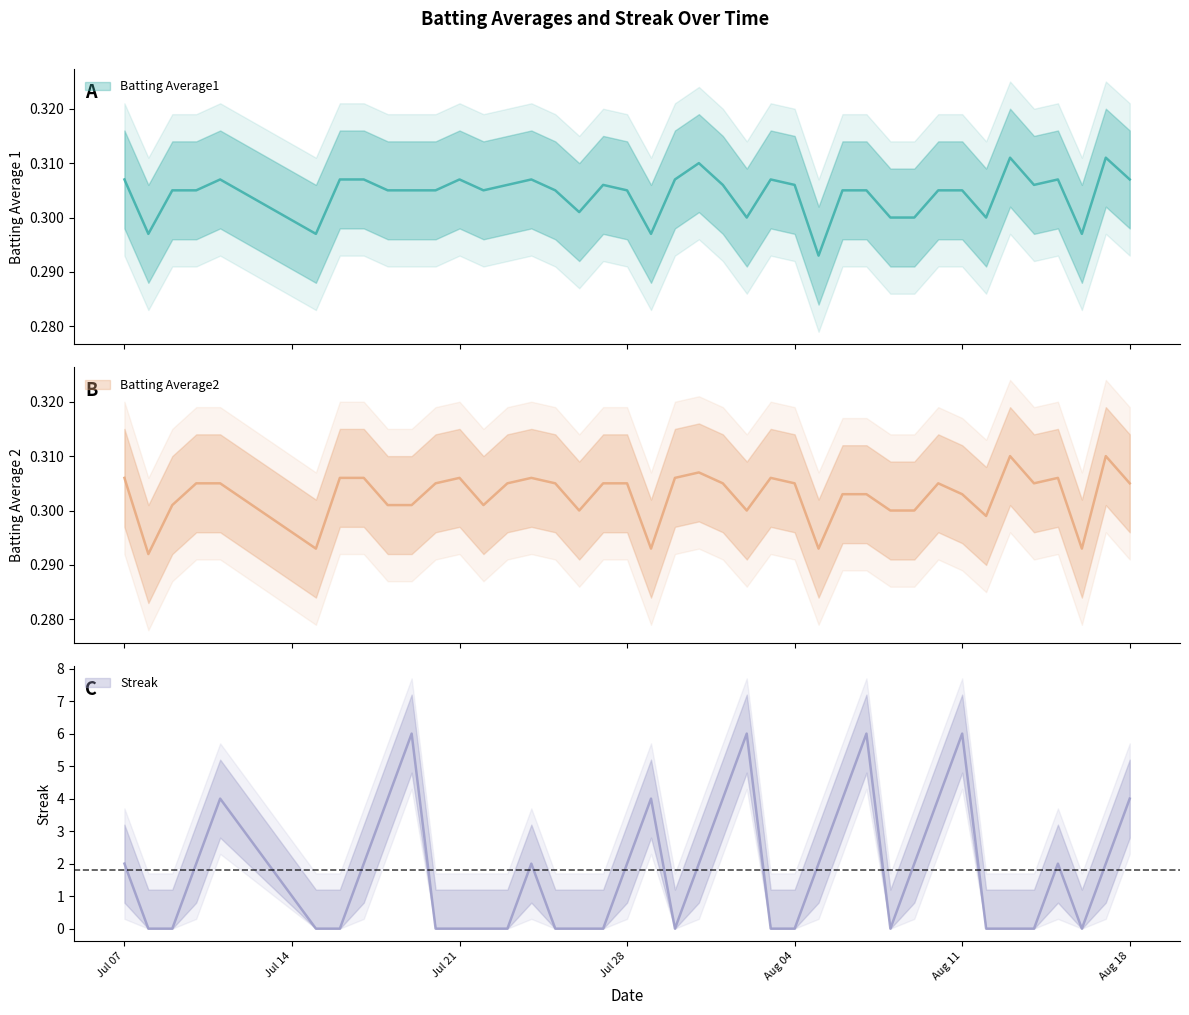

What is the average value of the Streak series?

1.8